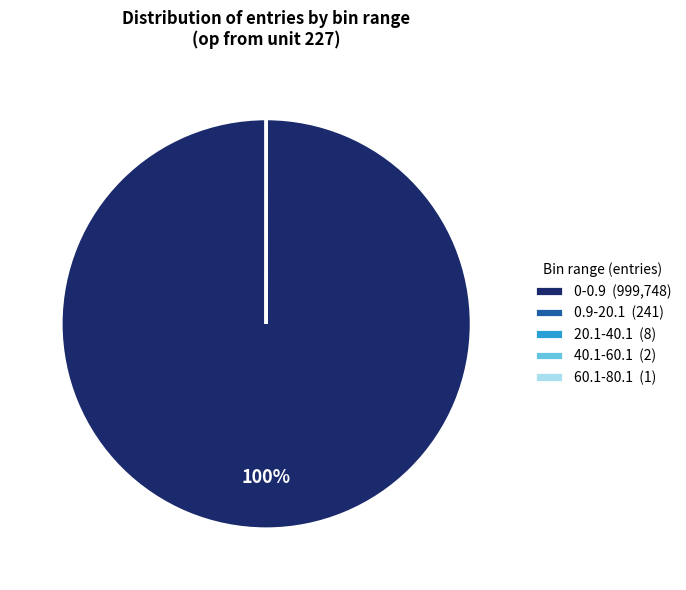

The 0-0.9 (999,748) slice represents 88% of the pie. True or false?

False